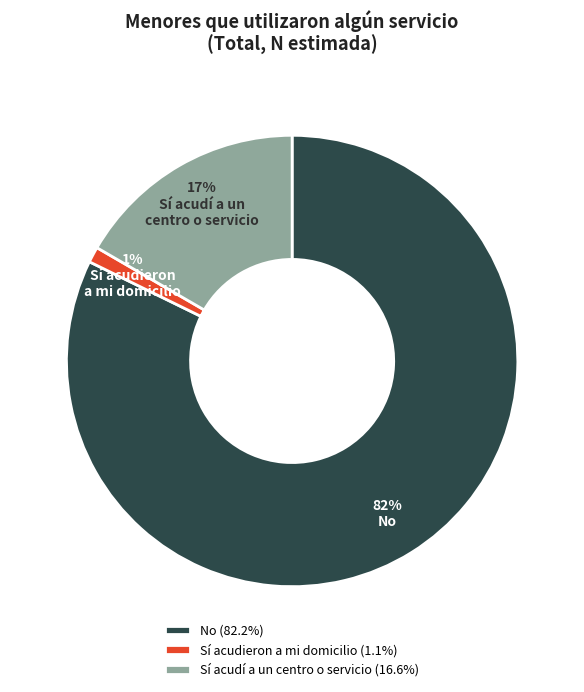

The No slice represents 82% of the pie. True or false?

True